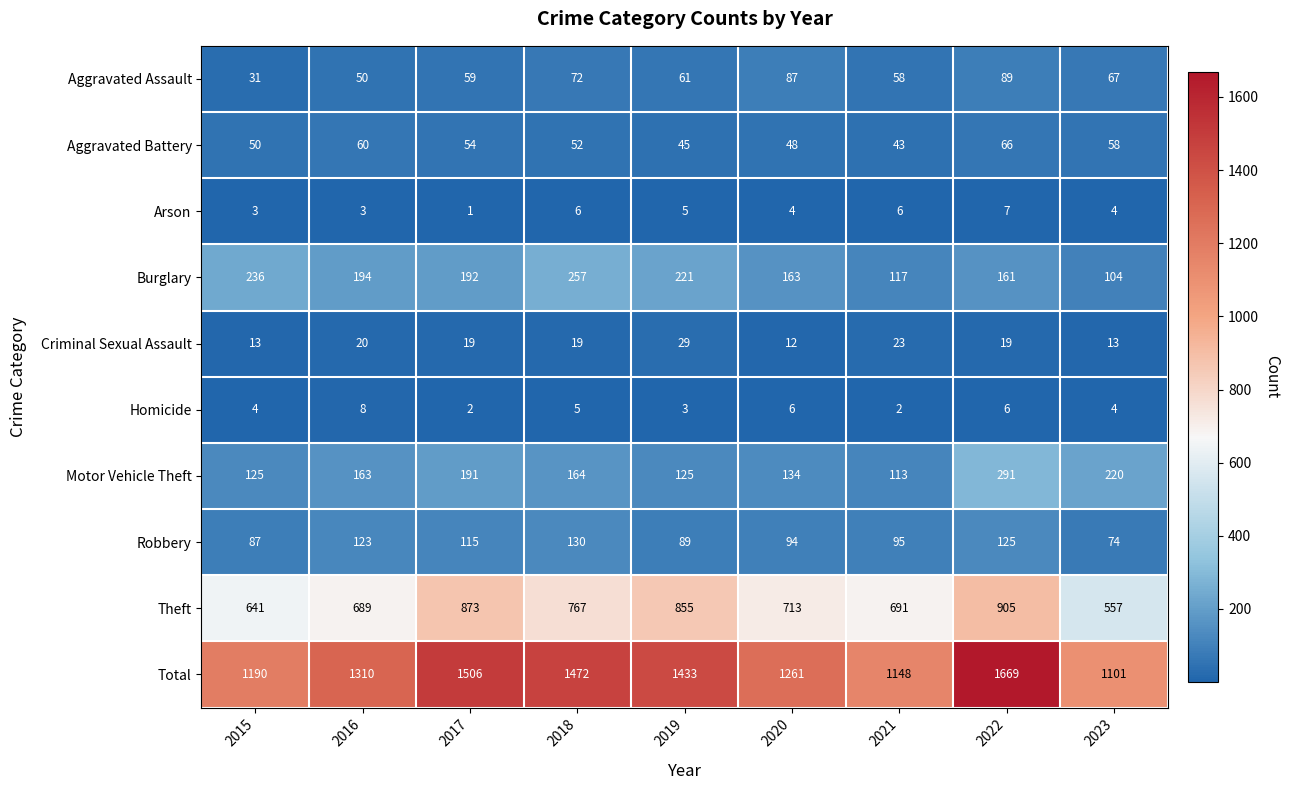

The value of Aggravated Assault at 2015 is 31. True or false?

True